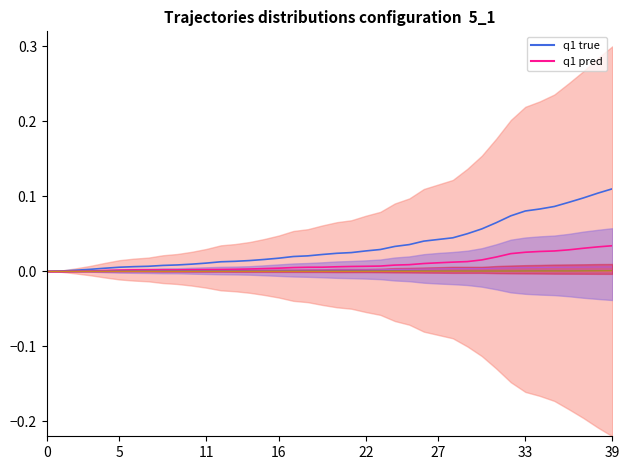

Does the chart display data point markers on the line(s)?

No